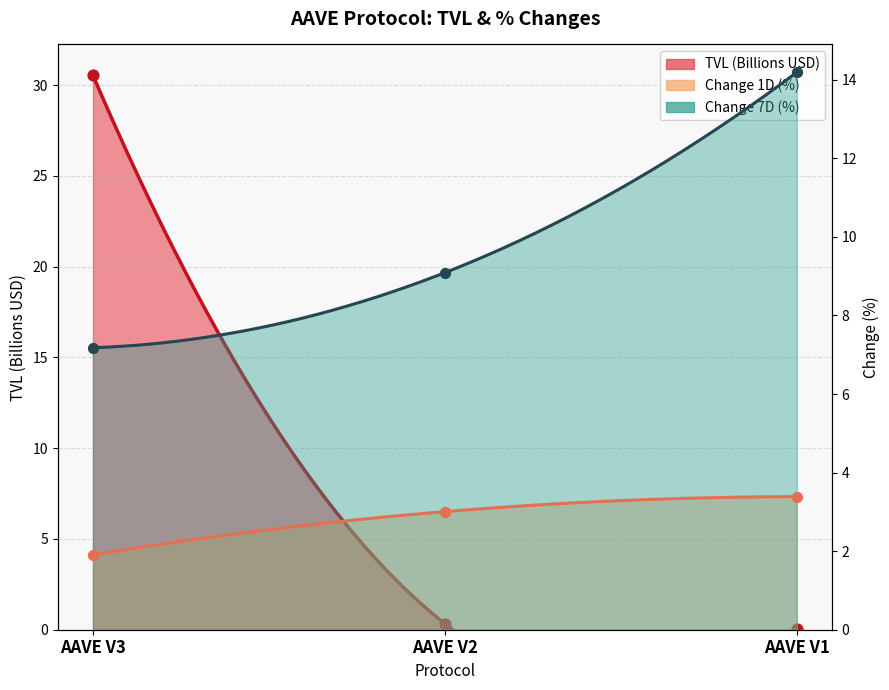

Which series has the largest total across all categories?

TVL (Billions USD)